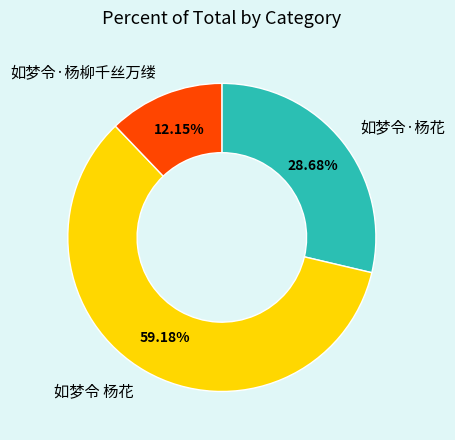

What is the largest slice in the pie chart?

如梦令 杨花